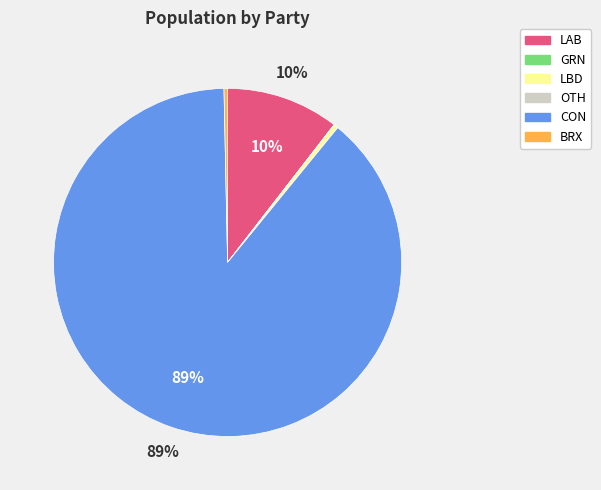

Which slice is the largest?

CON